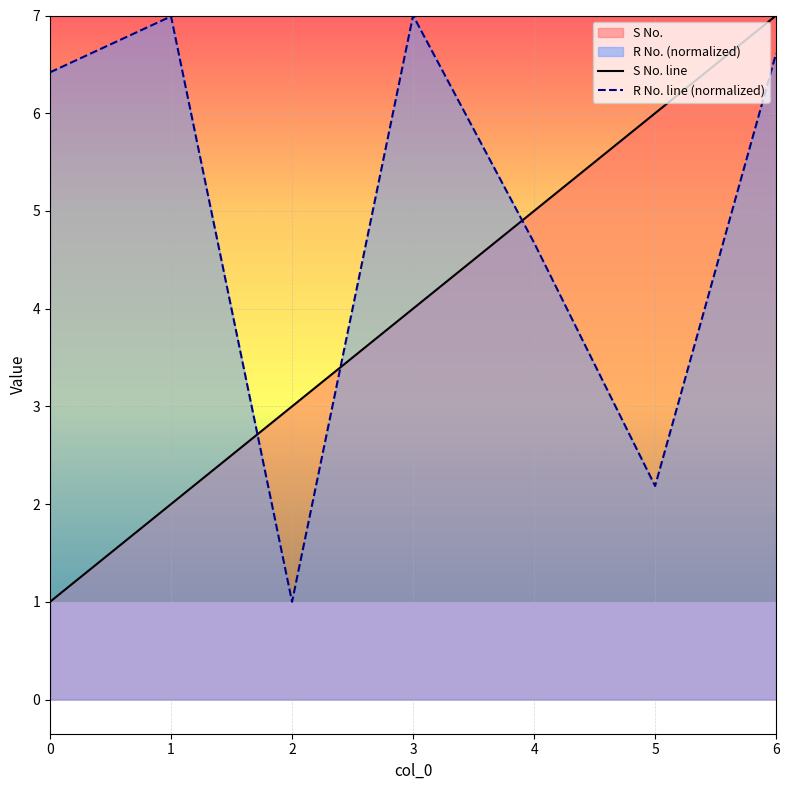

At how many categories does at least one series exceed 4?

6